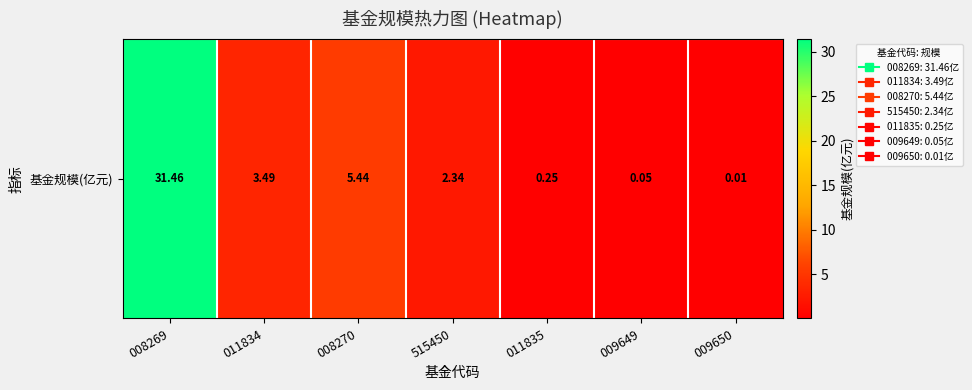

Where is the data nearest to the value 15?

008270